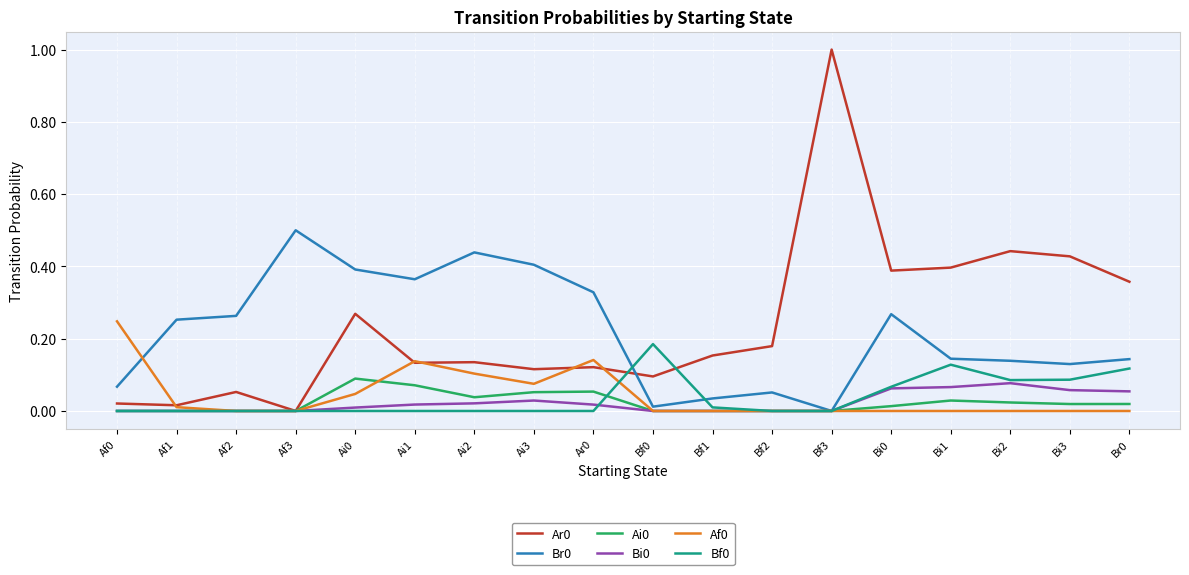

Is this an area chart (filled region under the line)?

No